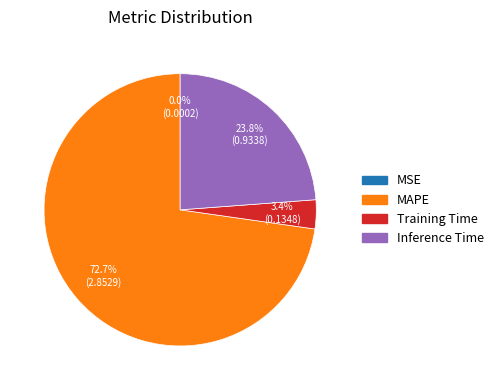

True or false: MAPE accounts for 83% of the total.

False